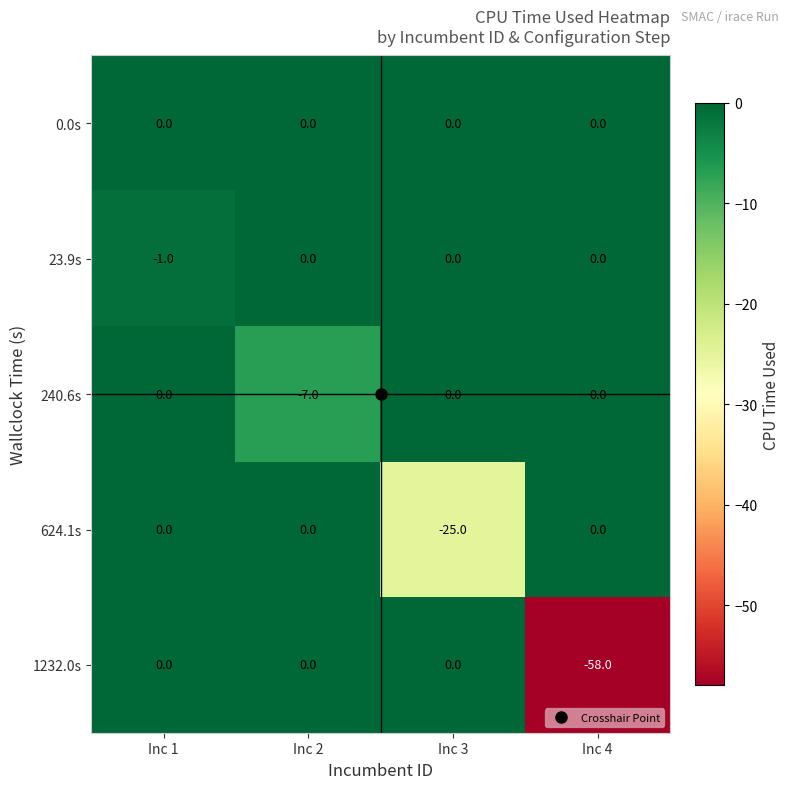

Which label corresponds to the smallest value in the chart?

Inc 4